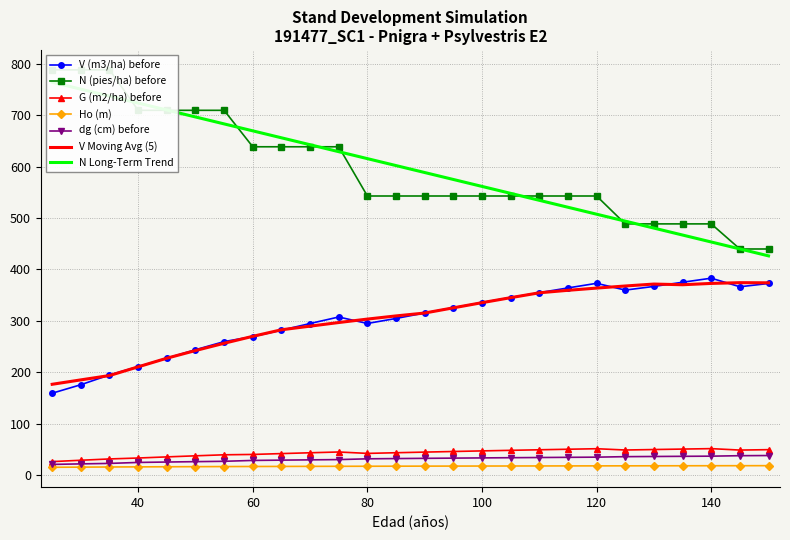

How many data points in dg (cm) before are above 32?

13